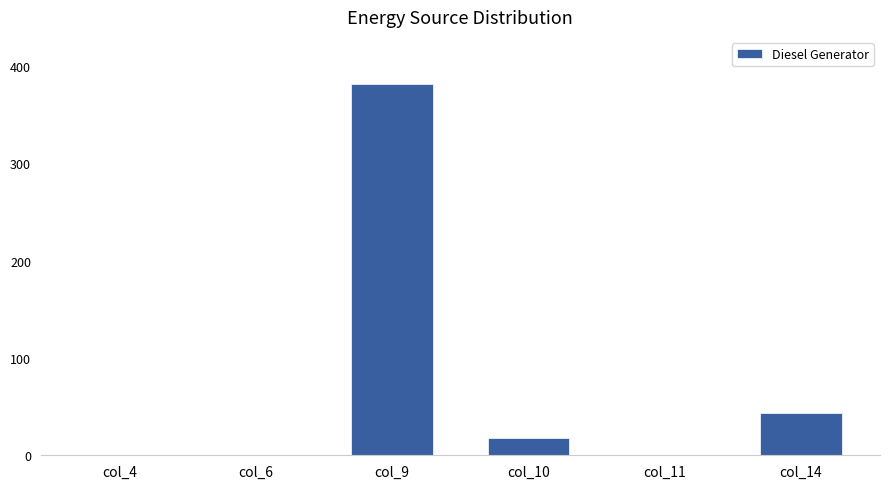

Where does the data first go above 18?

col_9